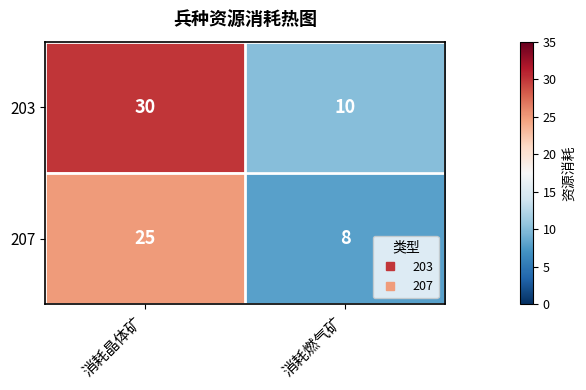

Reading left to right, list all the values displayed in this chart.

203: 30	10
207: 25	8